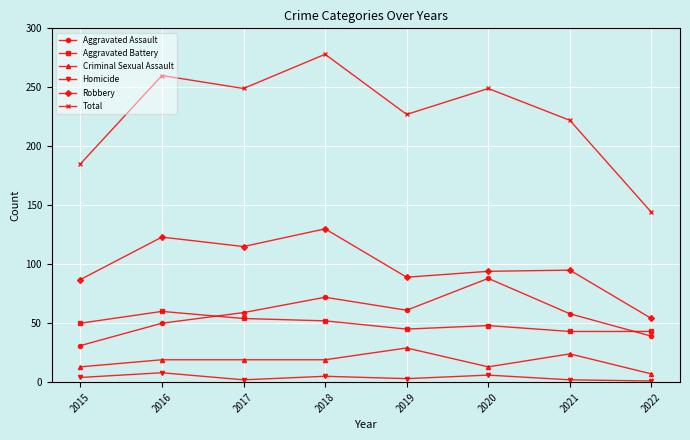

Which series has the largest range (max minus min)?

Total